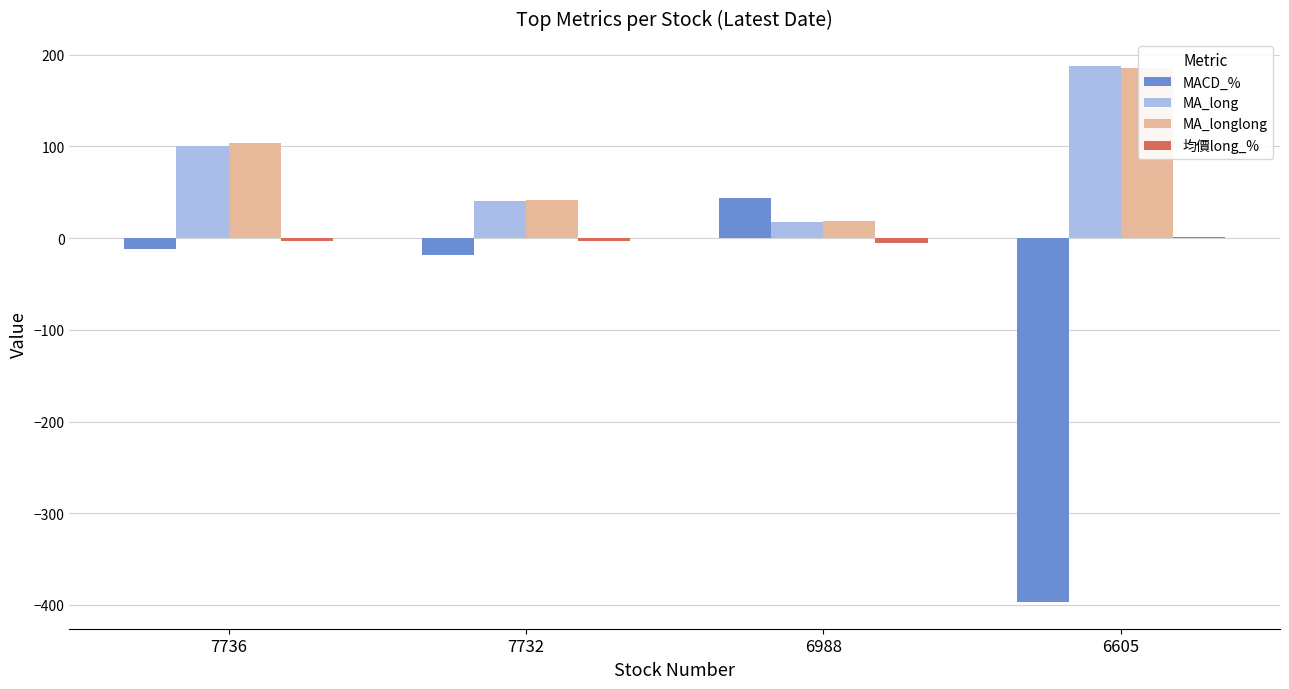

At which label does MA_longlong first exceed 104?

7736